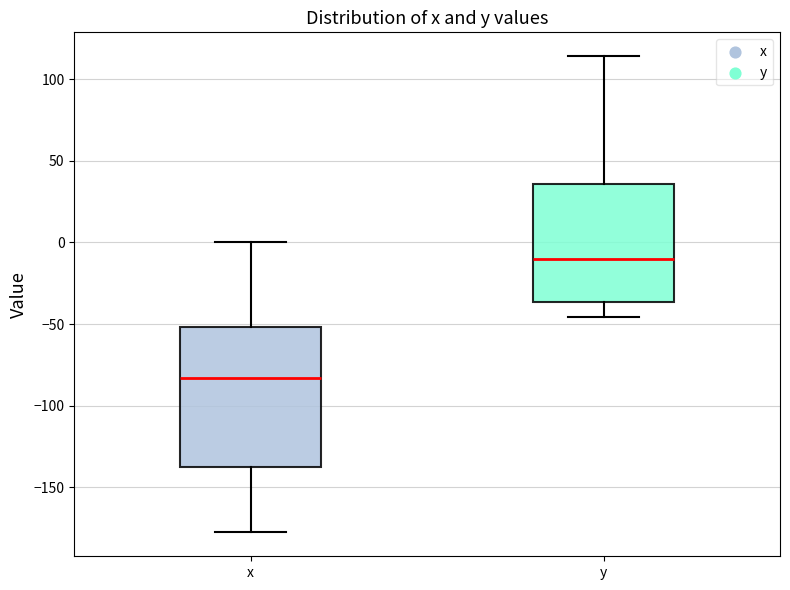

Which box is the tallest, from its lower edge to its upper edge?

x